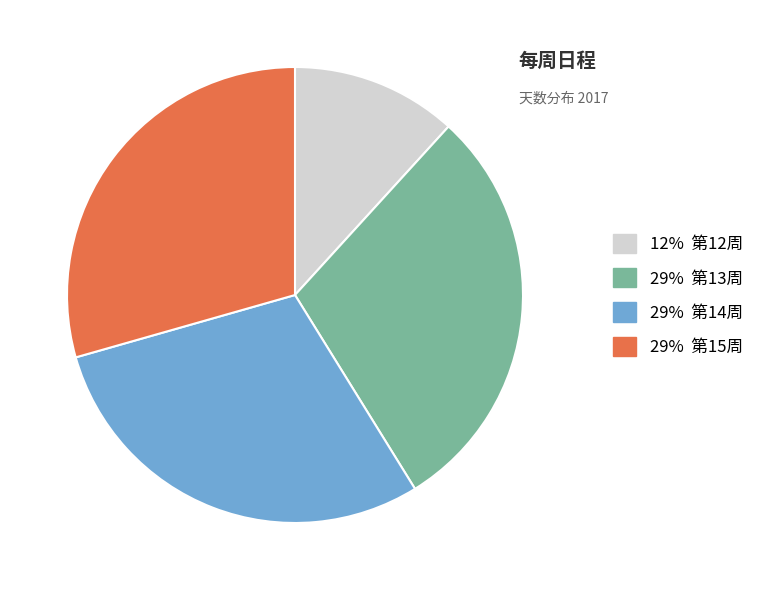

Is there any slice that represents more than half of the pie?

No